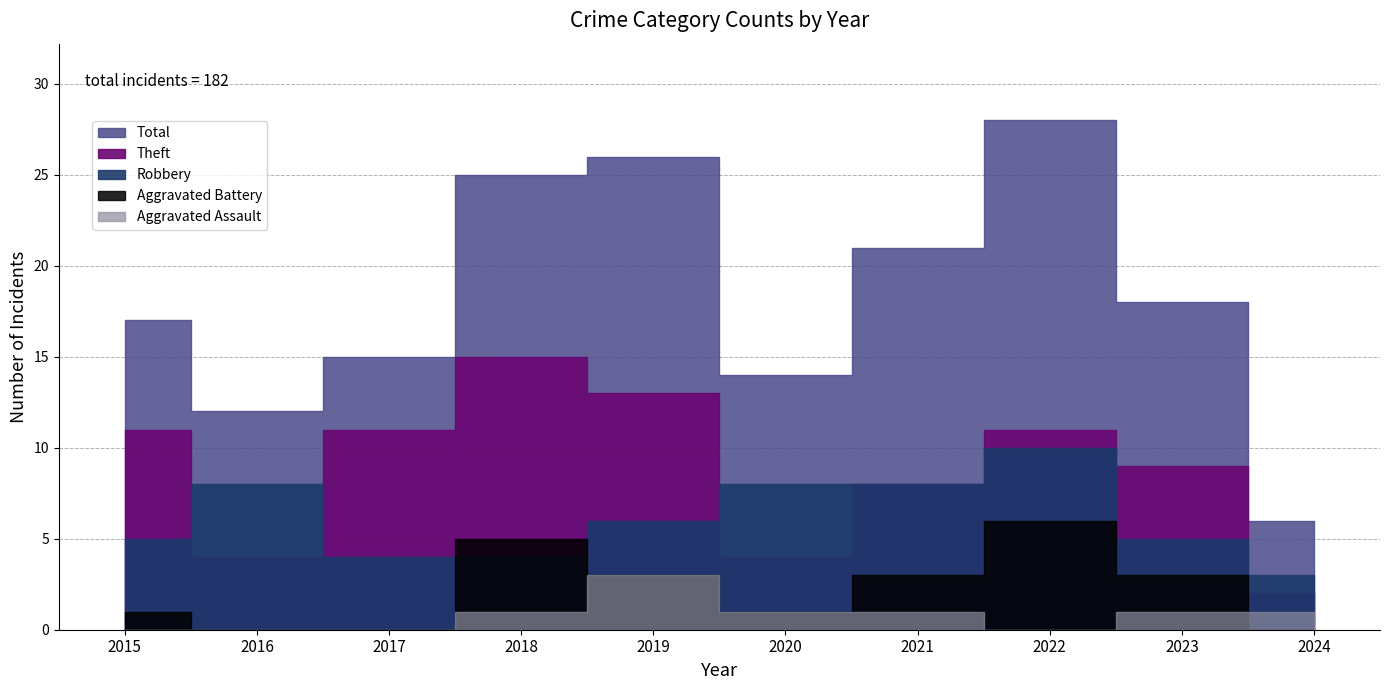

How many intersections are there between Theft and Robbery?

4